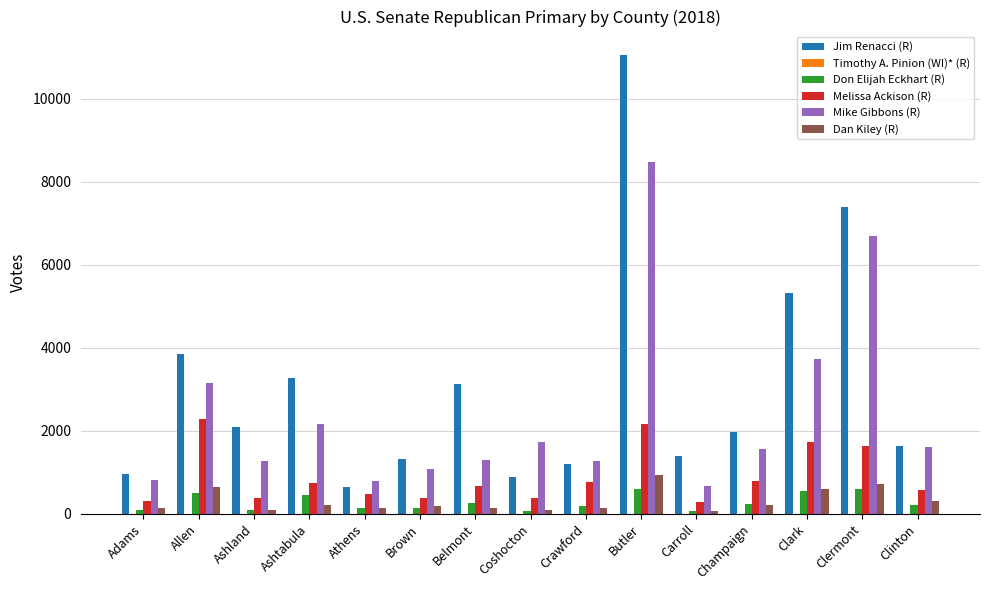

Between Athens and Clinton, which series saw the biggest shift?

Jim Renacci (R)